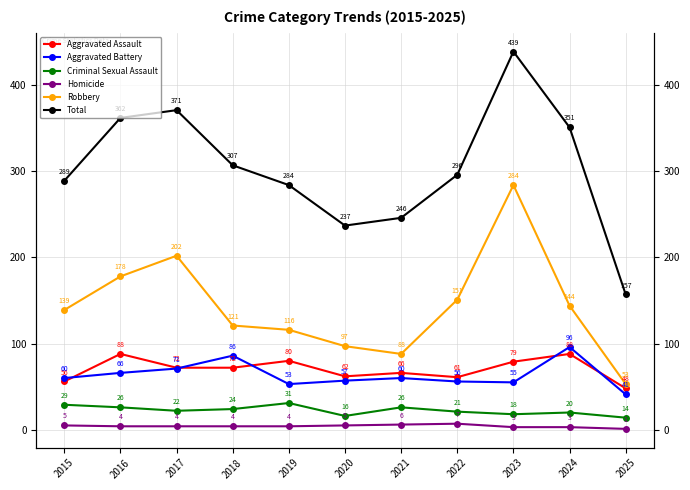

In Total, how many points are lower than both neighbors (excluding endpoints)?

1